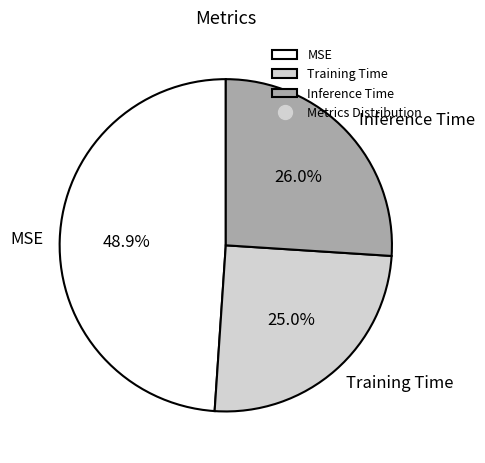

Is MSE the majority of the pie?

No